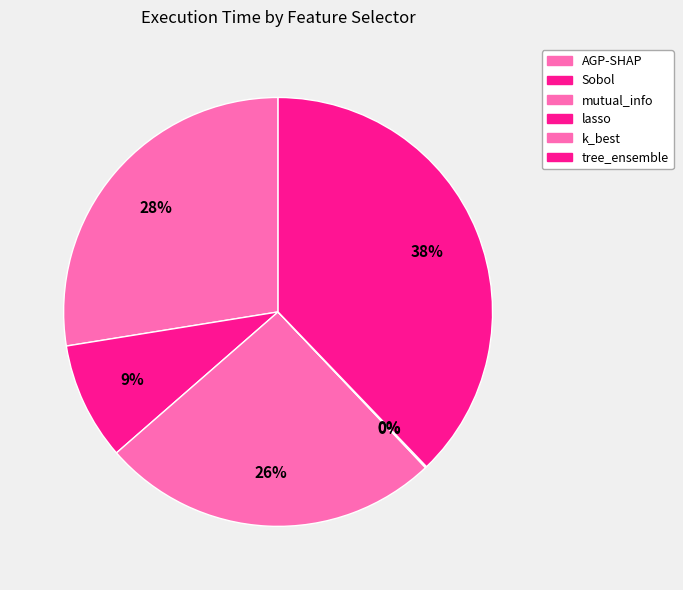

Is there any slice that represents more than half of the pie?

No